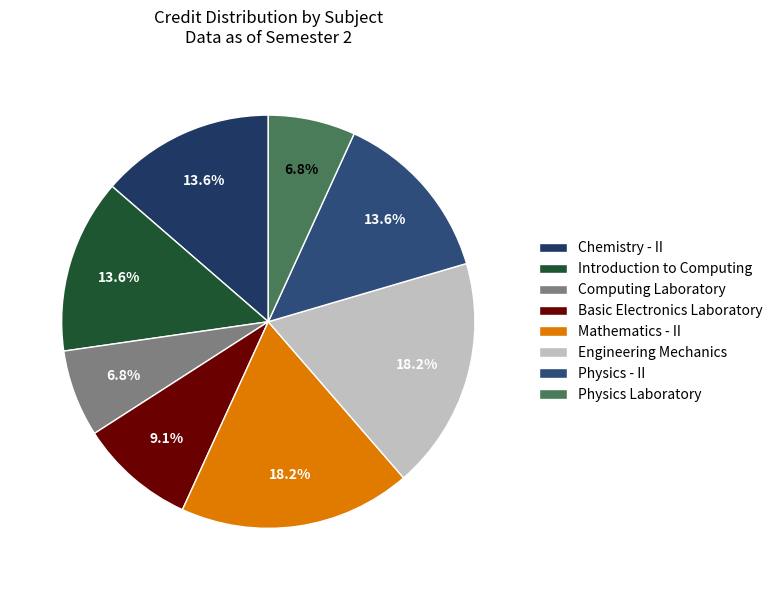

Which has a higher value, Engineering Mechanics or Basic Electronics Laboratory?

Engineering Mechanics